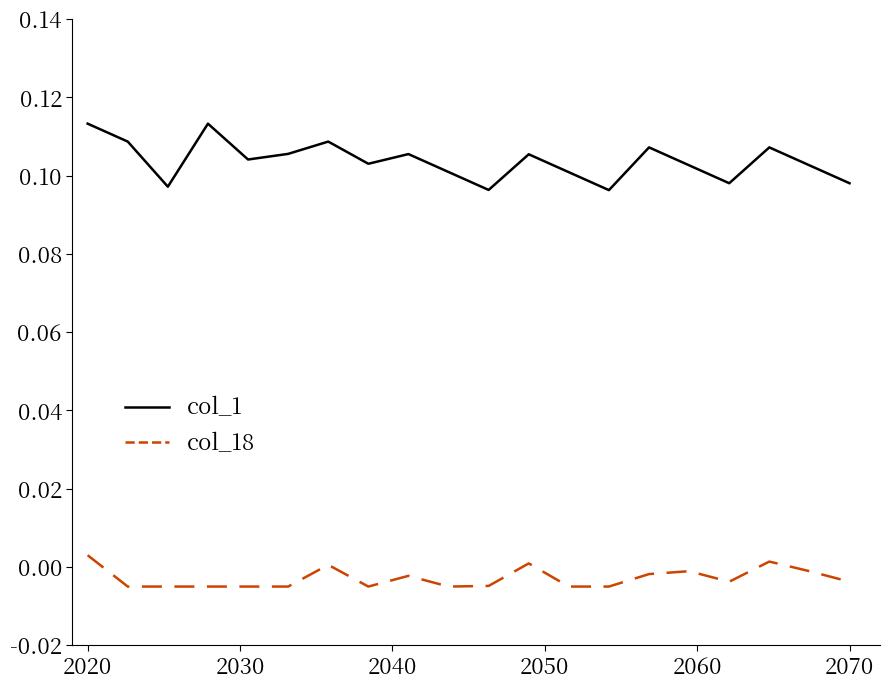

How many lines are shown in the chart?

2